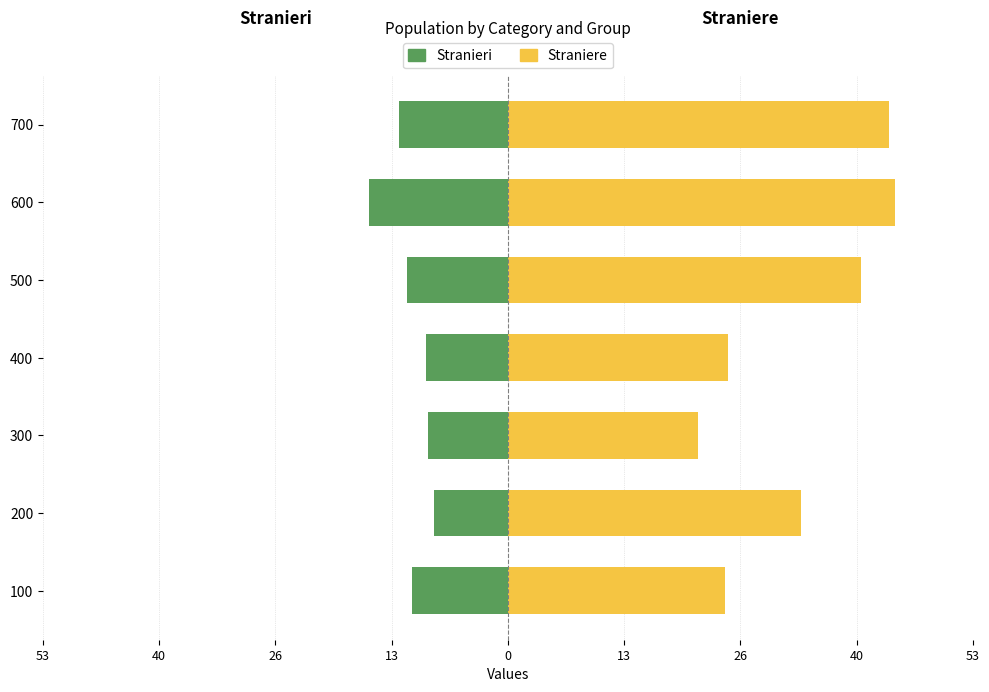

Between 100 and 500, which is larger?

100